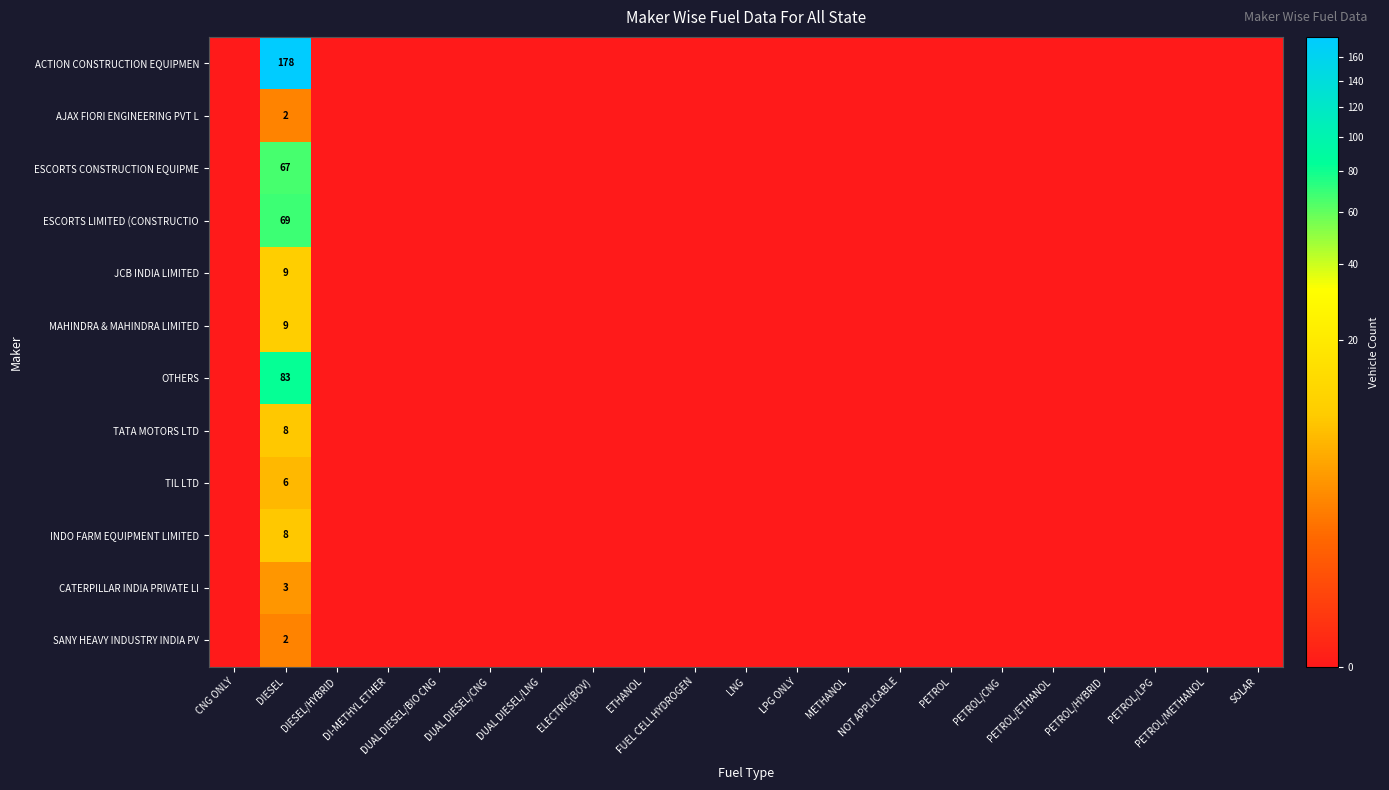

Is the value of TATA MOTORS LTD at FUEL CELL HYDROGEN greater than the value of MAHINDRA & MAHINDRA LIMITED at DI-METHYL ETHER?

No